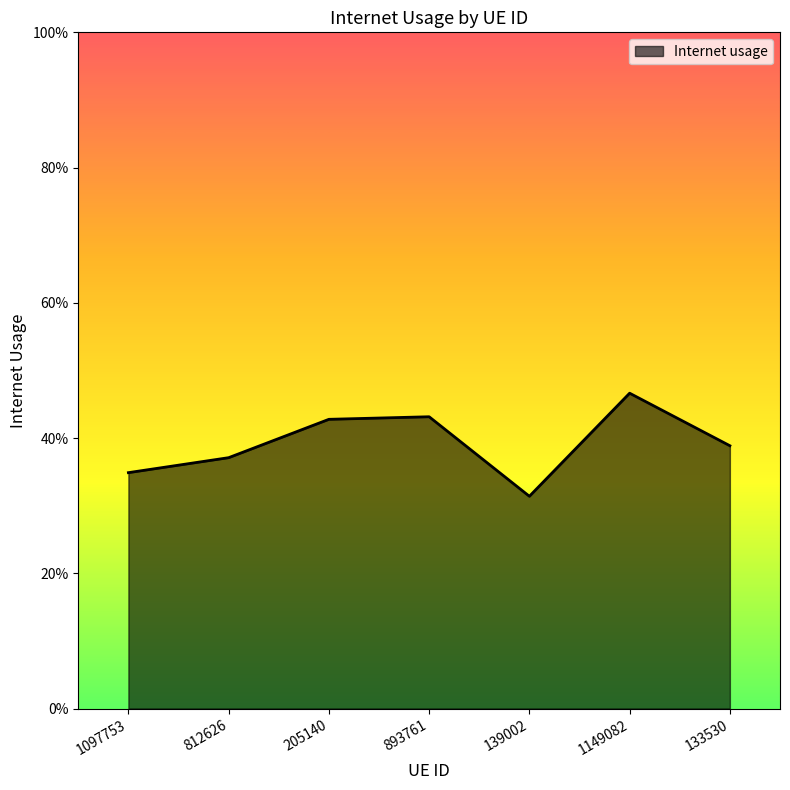

At which category does the chart reach its peak across all series?

1149082